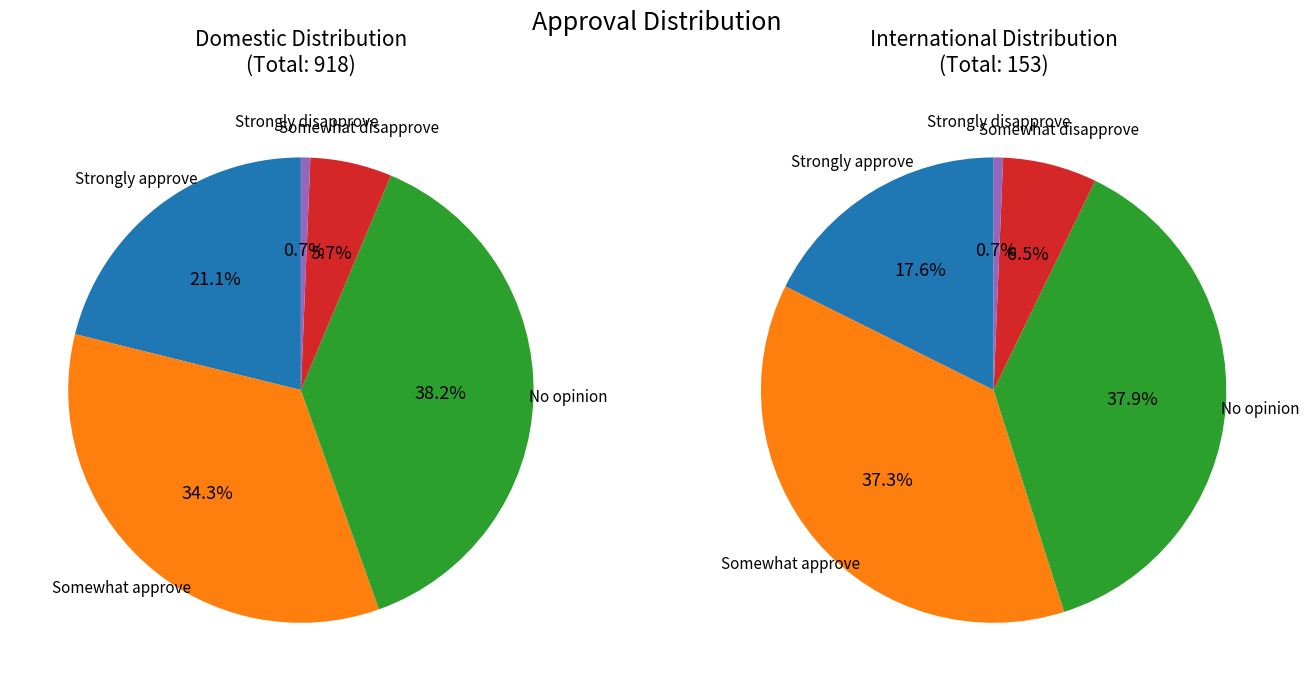

Between Domestic and International, which is larger?

Domestic